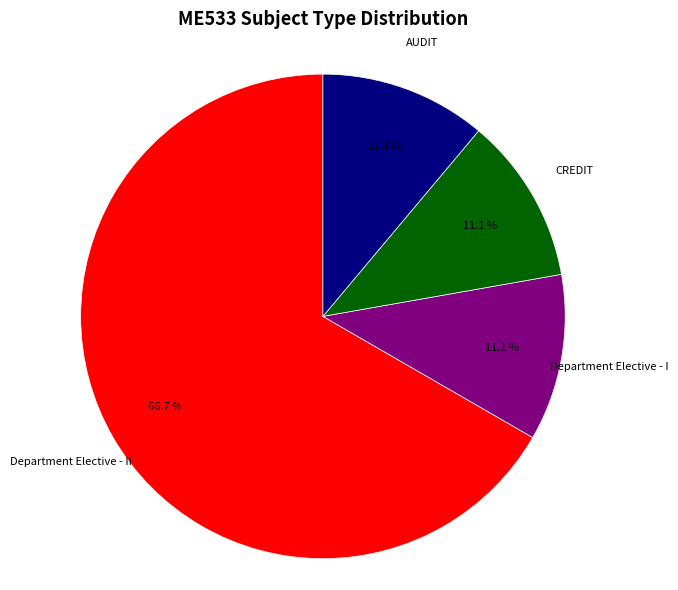

Count the number of slices in the pie.

4